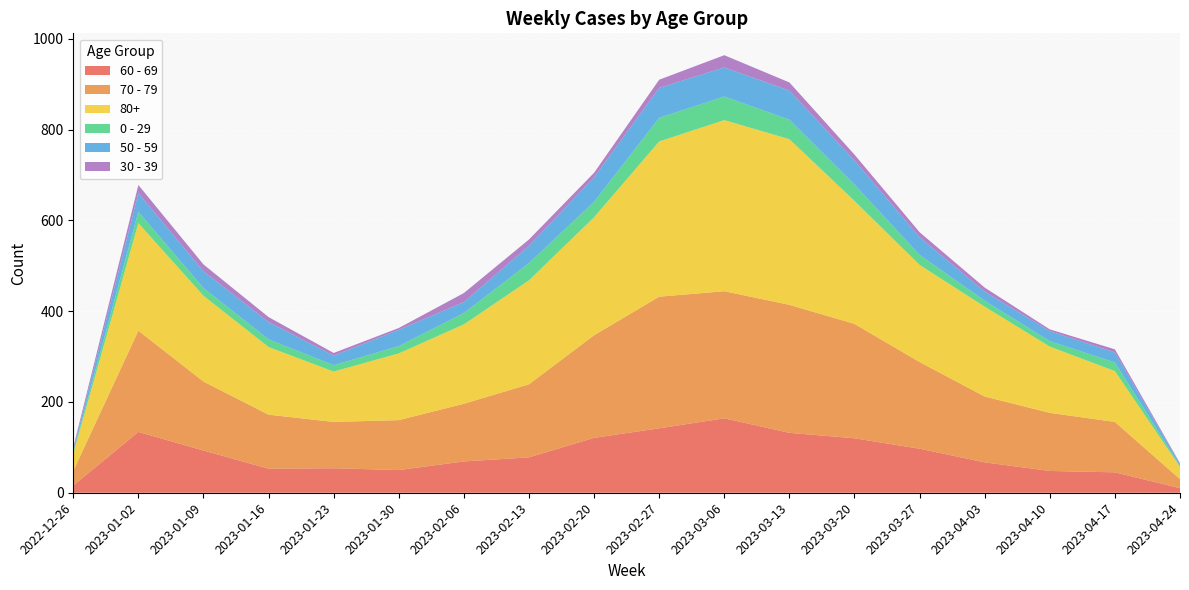

Reading left to right, transcribe all the data shown in this chart.

60 - 69: 2022-12-26=16	2023-01-02=134	2023-01-09=93	2023-01-16=53	2023-01-23=54	2023-01-30=50	2023-02-06=69	2023-02-13=78	2023-02-20=121	2023-02-27=142	2023-03-06=164	2023-03-13=132	2023-03-20=120	2023-03-27=97	2023-04-03=67	2023-04-10=48	2023-04-17=45	2023-04-24=10
70 - 79: 2022-12-26=32	2023-01-02=223	2023-01-09=152	2023-01-16=119	2023-01-23=102	2023-01-30=110	2023-02-06=127	2023-02-13=161	2023-02-20=226	2023-02-27=290	2023-03-06=280	2023-03-13=282	2023-03-20=252	2023-03-27=191	2023-04-03=145	2023-04-10=128	2023-04-17=111	2023-04-24=20
80+: 2022-12-26=38	2023-01-02=237	2023-01-09=189	2023-01-16=149	2023-01-23=111	2023-01-30=147	2023-02-06=175	2023-02-13=229	2023-02-20=260	2023-02-27=342	2023-03-06=377	2023-03-13=365	2023-03-20=271	2023-03-27=214	2023-04-03=198	2023-04-10=146	2023-04-17=112	2023-04-24=27
0 - 29: 2022-12-26=4	2023-01-02=25	2023-01-09=17	2023-01-16=17	2023-01-23=14	2023-01-30=16	2023-02-06=25	2023-02-13=38	2023-02-20=34	2023-02-27=52	2023-03-06=52	2023-03-13=43	2023-03-20=36	2023-03-27=22	2023-04-03=13	2023-04-10=12	2023-04-17=19	2023-04-24=2
50 - 59: 2022-12-26=5	2023-01-02=41	2023-01-09=37	2023-01-16=38	2023-01-23=21	2023-01-30=36	2023-02-06=24	2023-02-13=38	2023-02-20=54	2023-02-27=66	2023-03-06=64	2023-03-13=64	2023-03-20=53	2023-03-27=39	2023-04-03=20	2023-04-10=22	2023-04-17=22	2023-04-24=4
30 - 39: 2022-12-26=5	2023-01-02=18	2023-01-09=15	2023-01-16=11	2023-01-23=6	2023-01-30=4	2023-02-06=20	2023-02-13=14	2023-02-20=10	2023-02-27=18	2023-03-06=27	2023-03-13=18	2023-03-20=13	2023-03-27=11	2023-04-03=9	2023-04-10=4	2023-04-17=7	2023-04-24=2